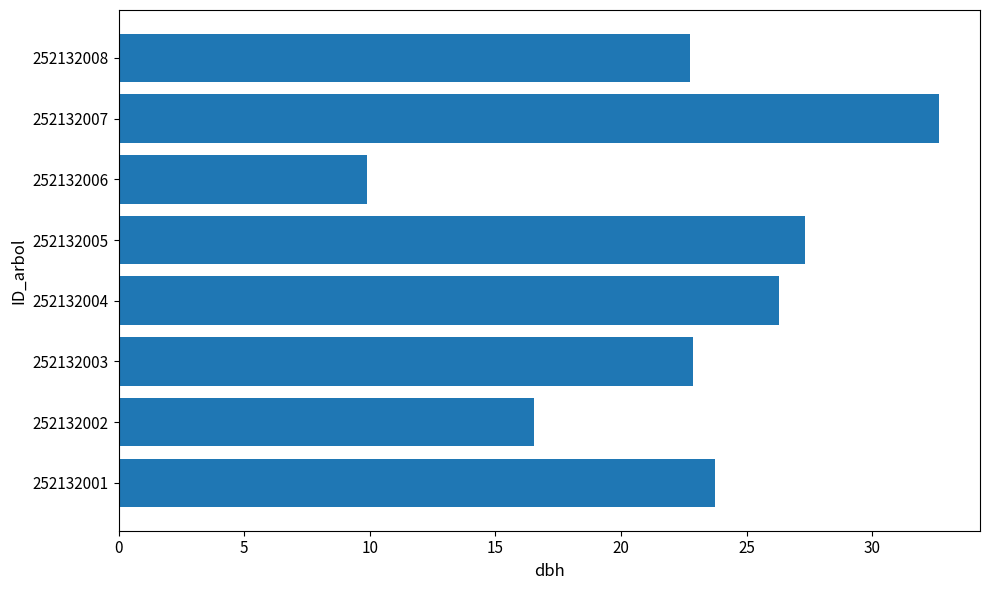

Which category has the lowest value across all series?

252132006